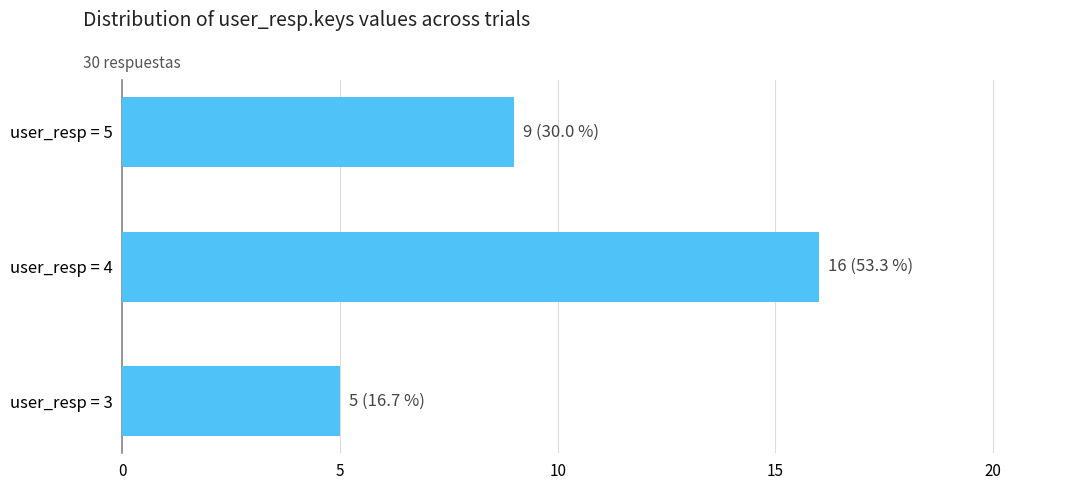

Where is the data nearest to the value 10?

user_resp = 5